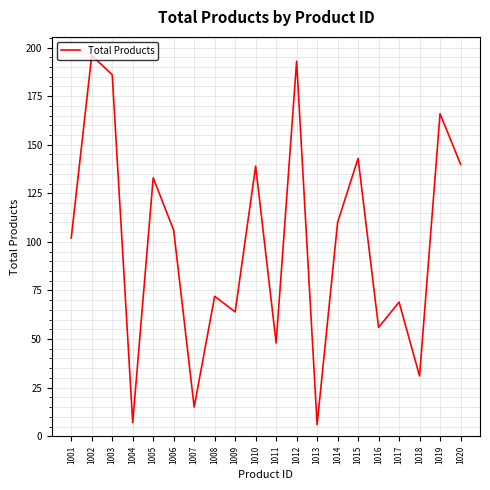

What is the ratio of the value at 1002 to the value at 1005?

1.5